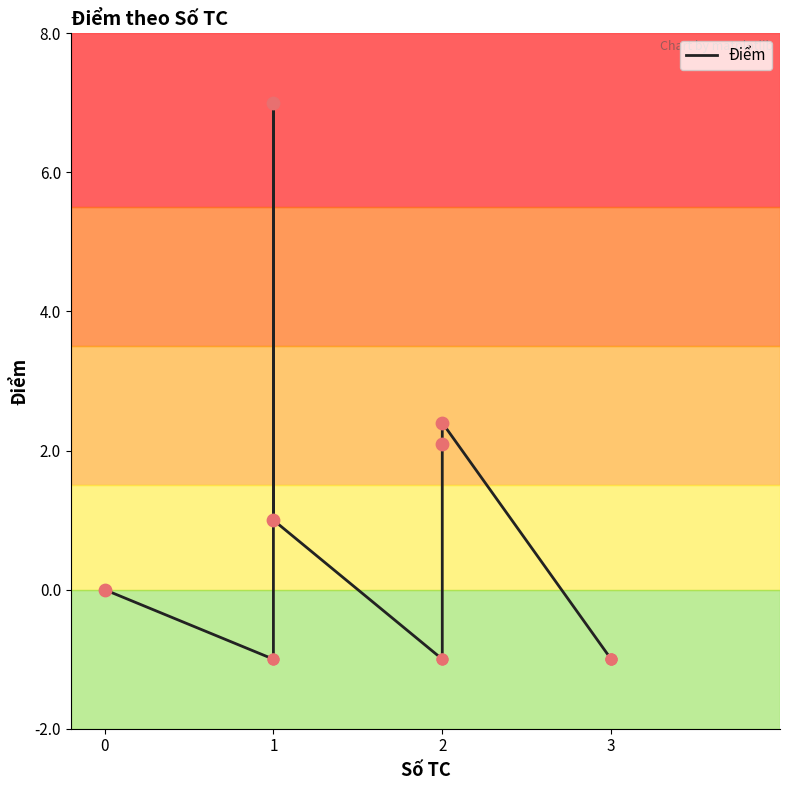

Between 1 and 2, which is larger?

1